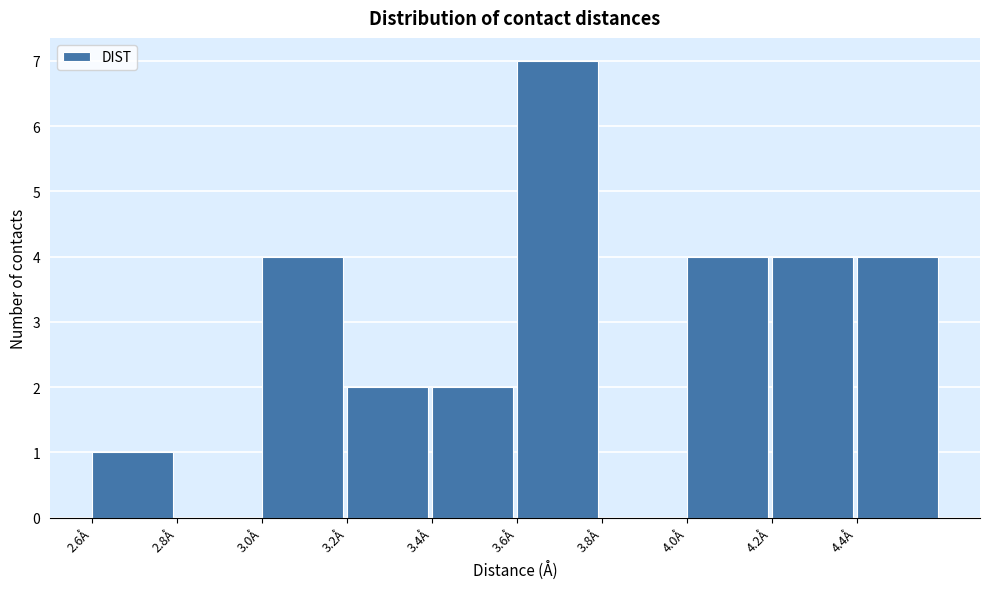

Over which range of the x-axis is the bar tallest?

3.6 to 3.8